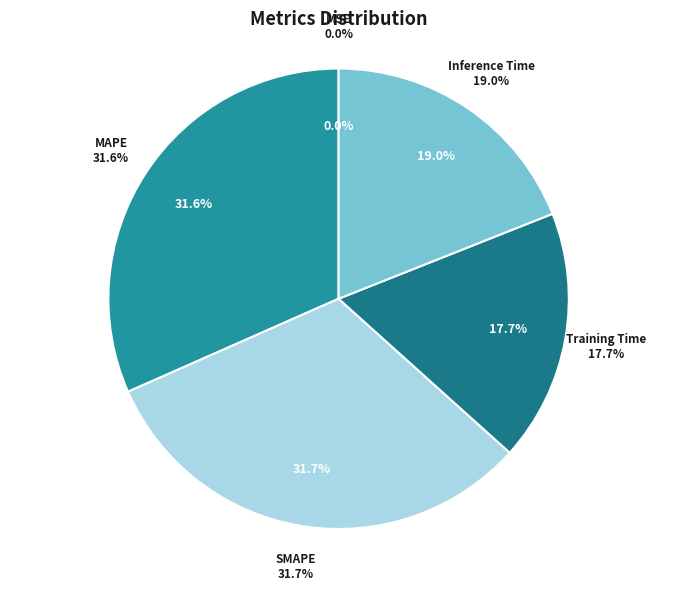

To the nearest percent, what is the average slice percentage?

20%